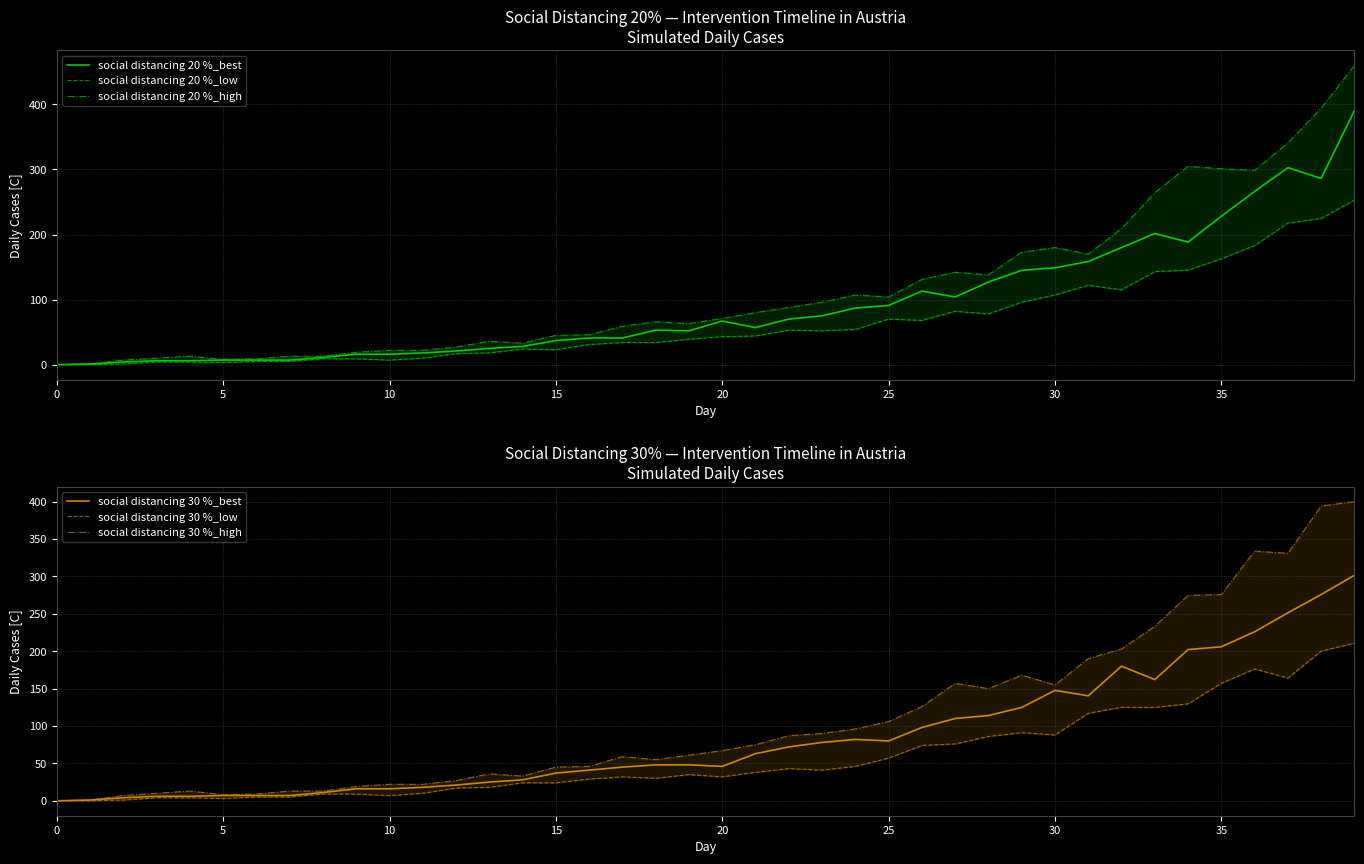

What is the maximum value for social distancing 20 %_low?

253.0